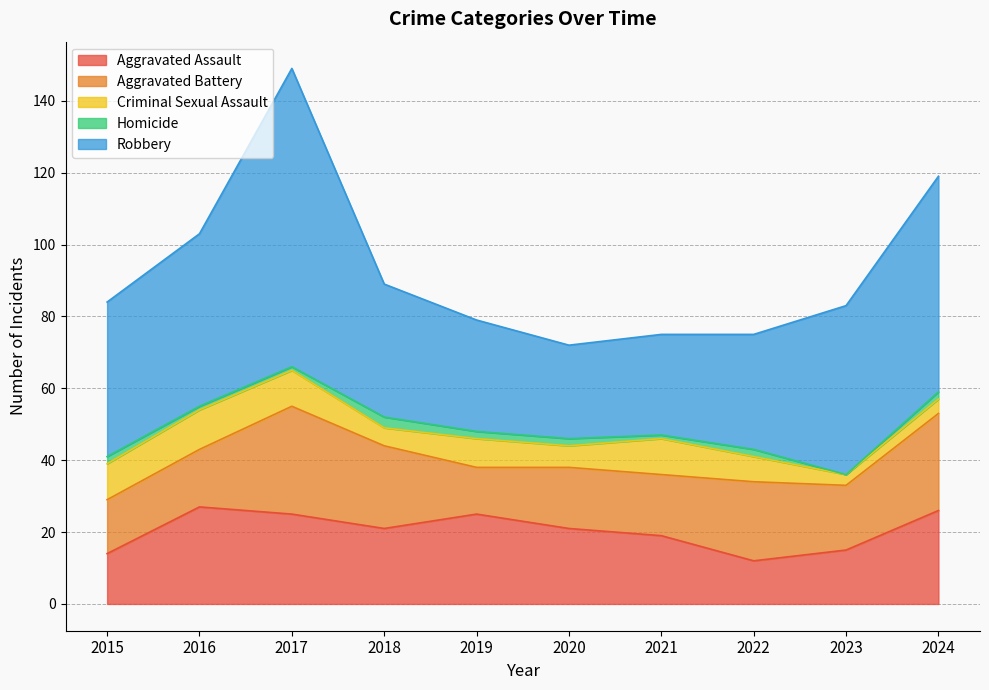

True or false: Aggravated Assault has more than 0 interior local peaks.

True